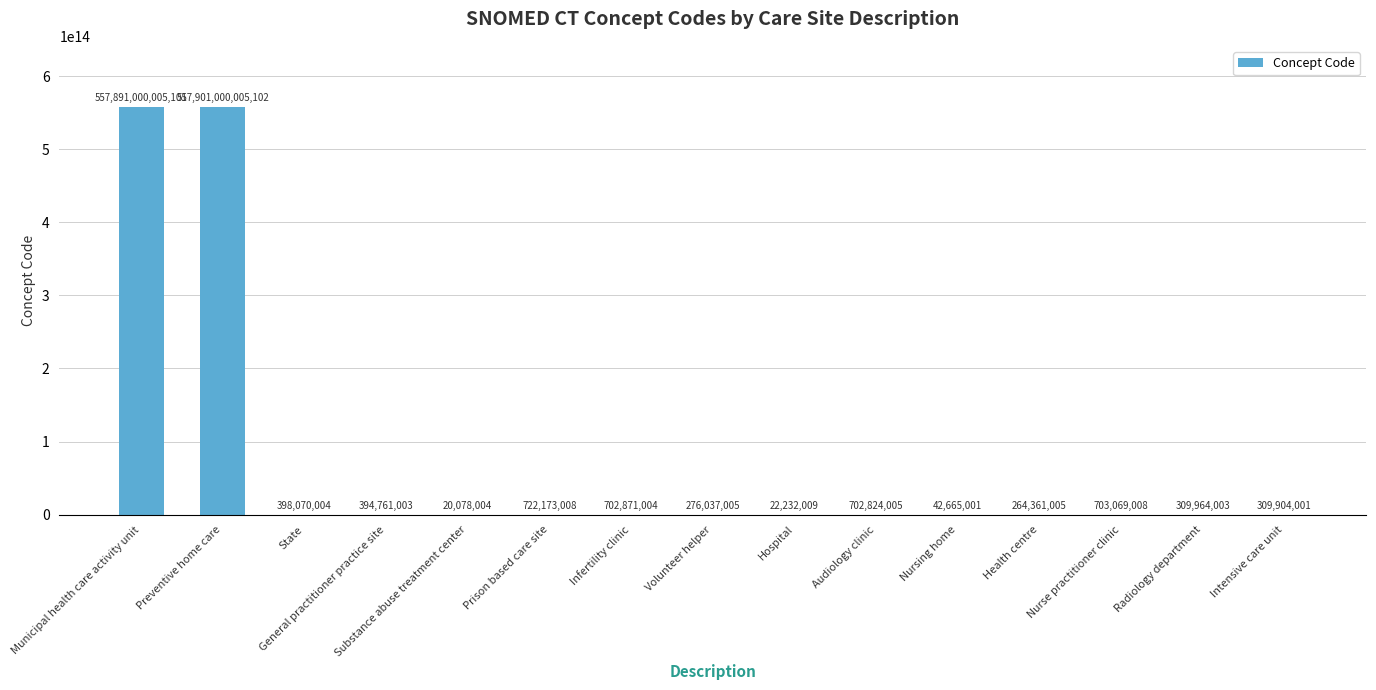

Where is the data nearest to the value 278950510041553?

Municipal health care activity unit